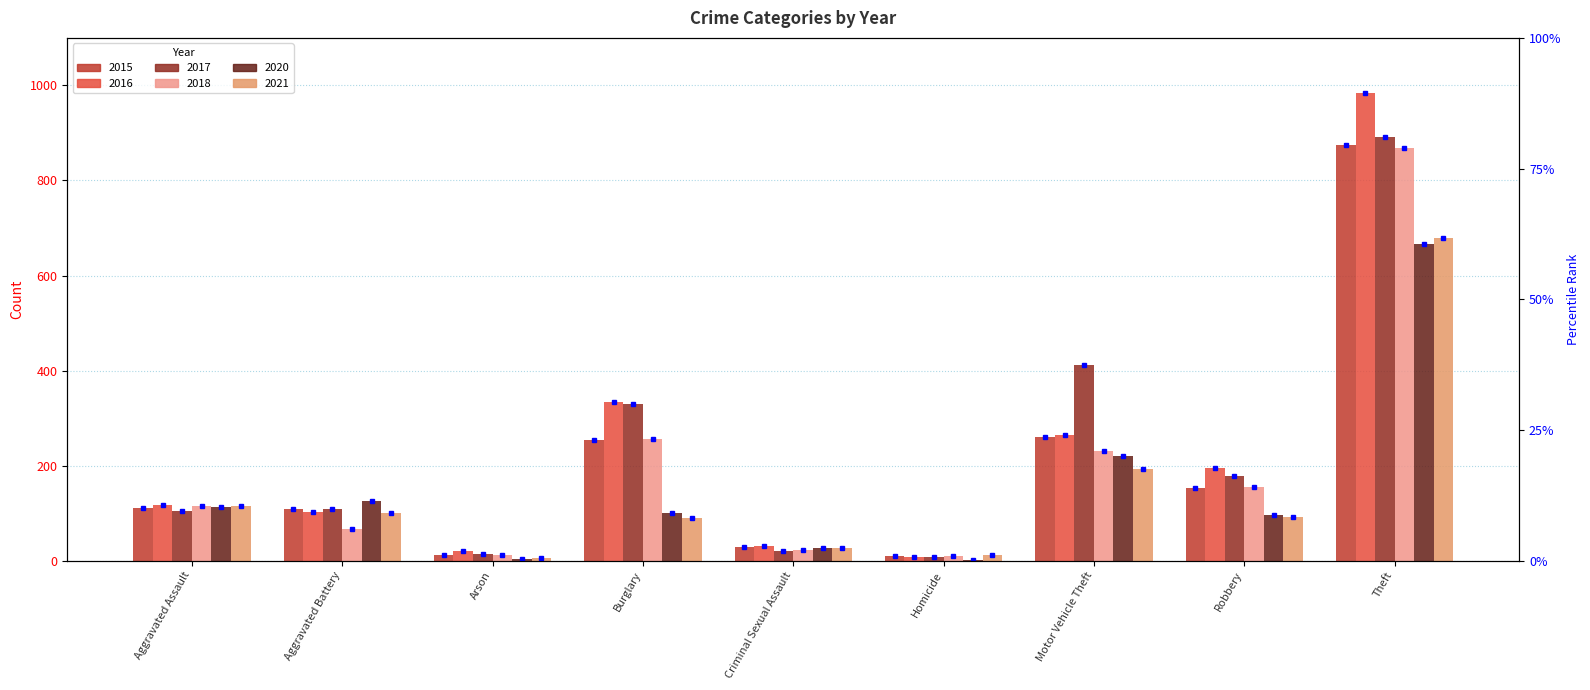

Reading left to right, list all the values displayed in this chart.

2015: Aggravated Assault=110	Aggravated Battery=108	Arson=13	Burglary=254	Criminal Sexual Assault=29	Homicide=9	Motor Vehicle Theft=261	Robbery=154	Theft=874
2016: Aggravated Assault=118	Aggravated Battery=102	Arson=20	Burglary=333	Criminal Sexual Assault=30	Homicide=7	Motor Vehicle Theft=265	Robbery=194	Theft=984
2017: Aggravated Assault=105	Aggravated Battery=108	Arson=14	Burglary=329	Criminal Sexual Assault=21	Homicide=8	Motor Vehicle Theft=411	Robbery=178	Theft=892
2018: Aggravated Assault=115	Aggravated Battery=67	Arson=12	Burglary=257	Criminal Sexual Assault=23	Homicide=10	Motor Vehicle Theft=231	Robbery=155	Theft=868
2020: Aggravated Assault=113	Aggravated Battery=125	Arson=4	Burglary=100	Criminal Sexual Assault=27	Homicide=2	Motor Vehicle Theft=221	Robbery=97	Theft=666
2021: Aggravated Assault=115	Aggravated Battery=100	Arson=6	Burglary=90	Criminal Sexual Assault=27	Homicide=13	Motor Vehicle Theft=193	Robbery=91	Theft=678